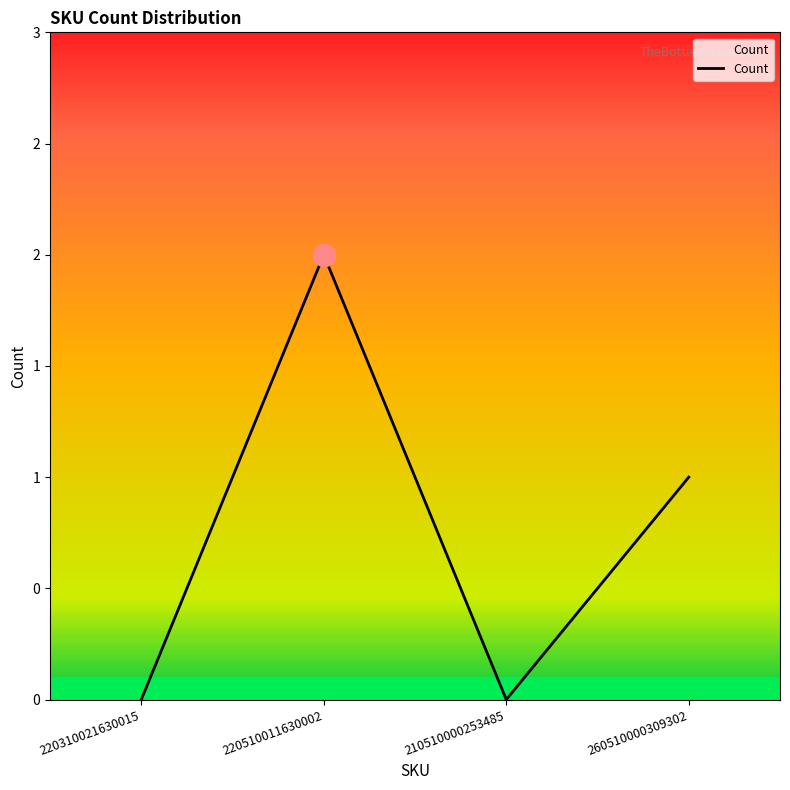

Which label corresponds to the largest value in the chart?

220510011630002